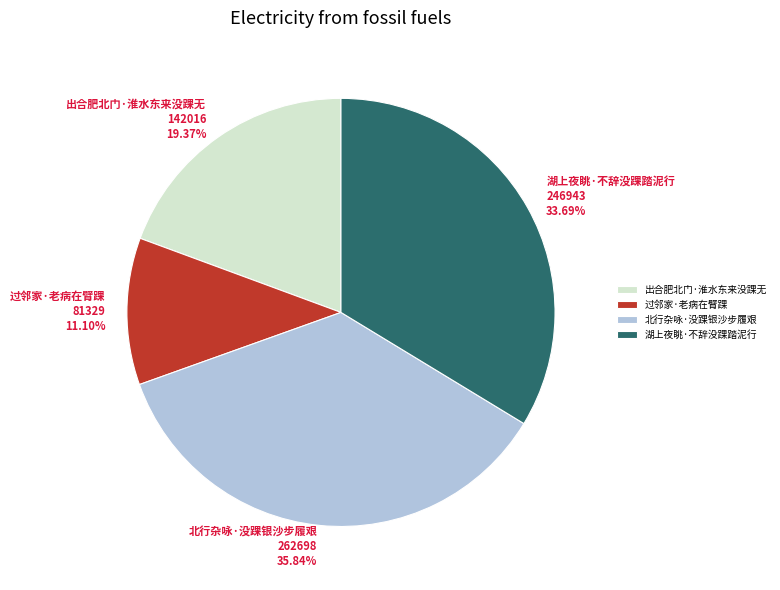

True or false: 出合肥北门·淮水东来没踝无 accounts for 19% of the total.

True